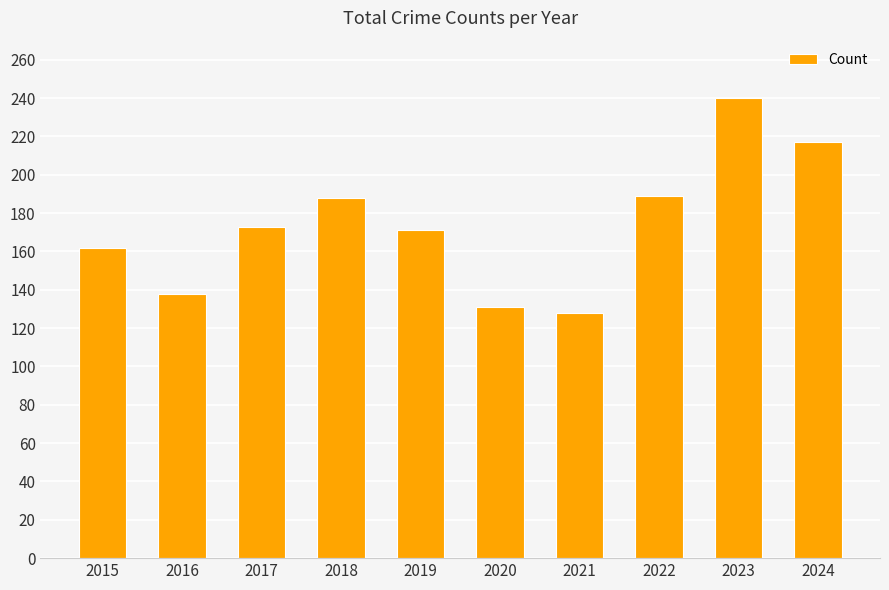

The chart shows a value of 162 at 2015. True or false?

True